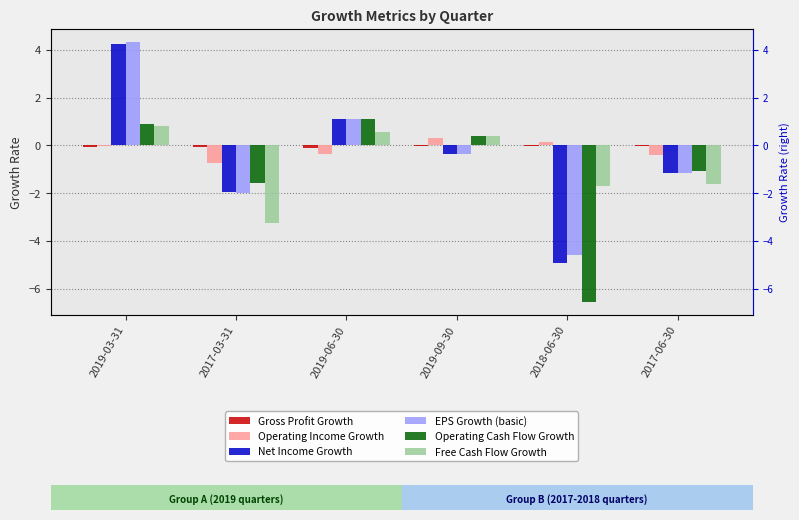

How many bars are there in each group?

6